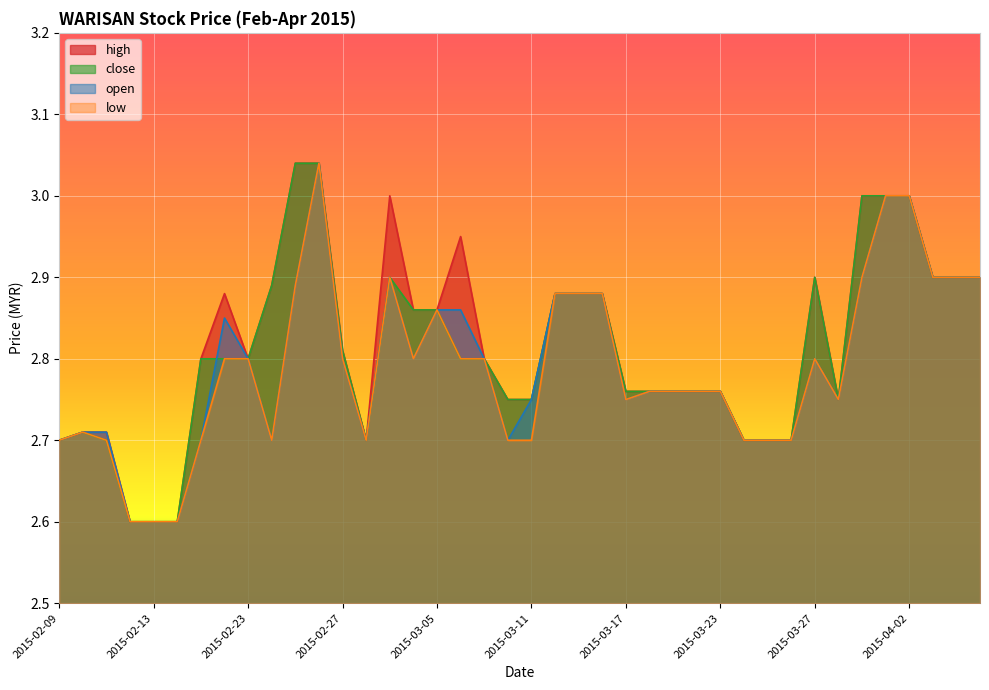

How many lines are shown in the chart?

4